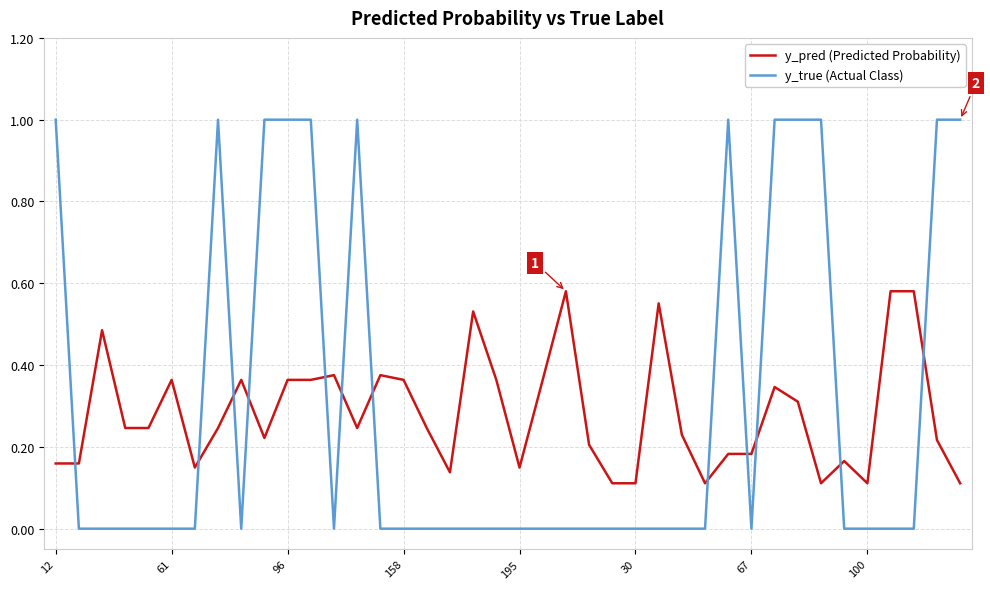

Which series ends up on top after the final intersection of y_pred (Predicted Probability) and y_true (Actual Class)?

y_true (Actual Class)